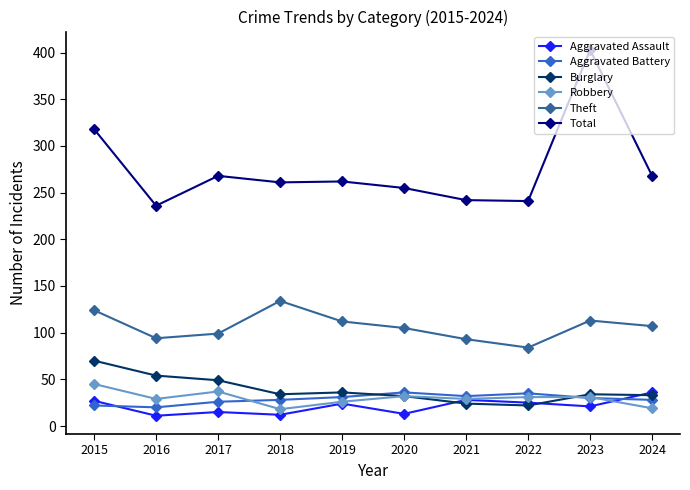

Is the value of Theft at 2021 greater than the value of Robbery at 2017?

Yes